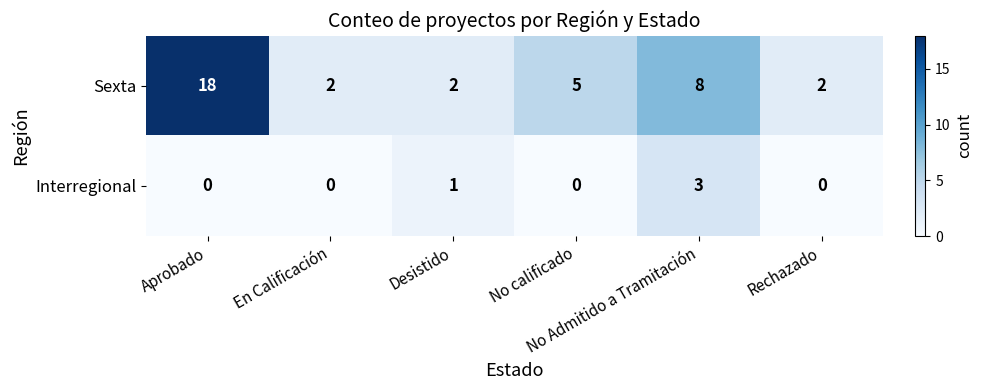

Count the Sexta values in the range 2 to 8.

5